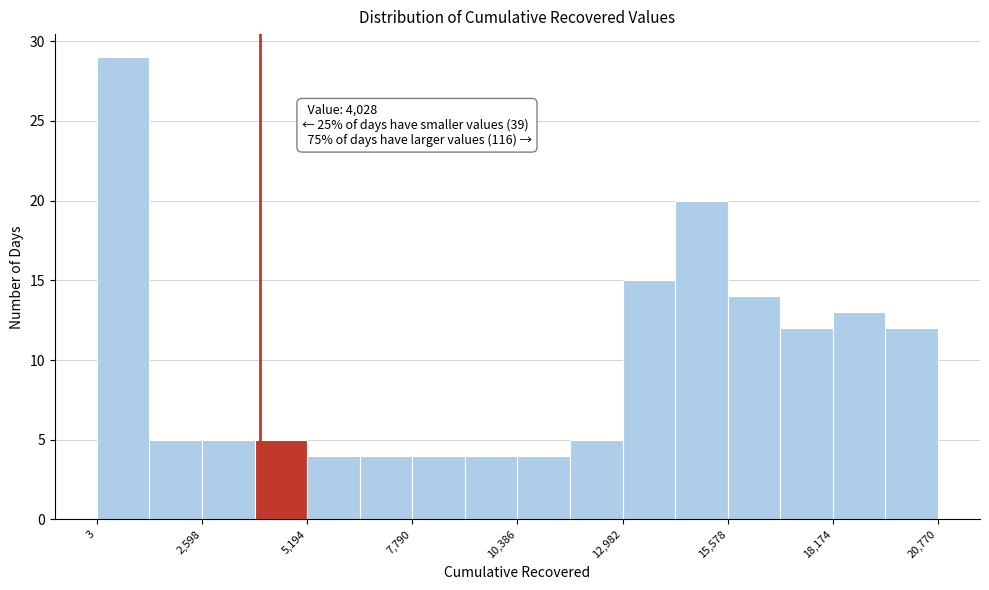

Read against the x-axis, roughly where is the centre of the tallest bar?

500